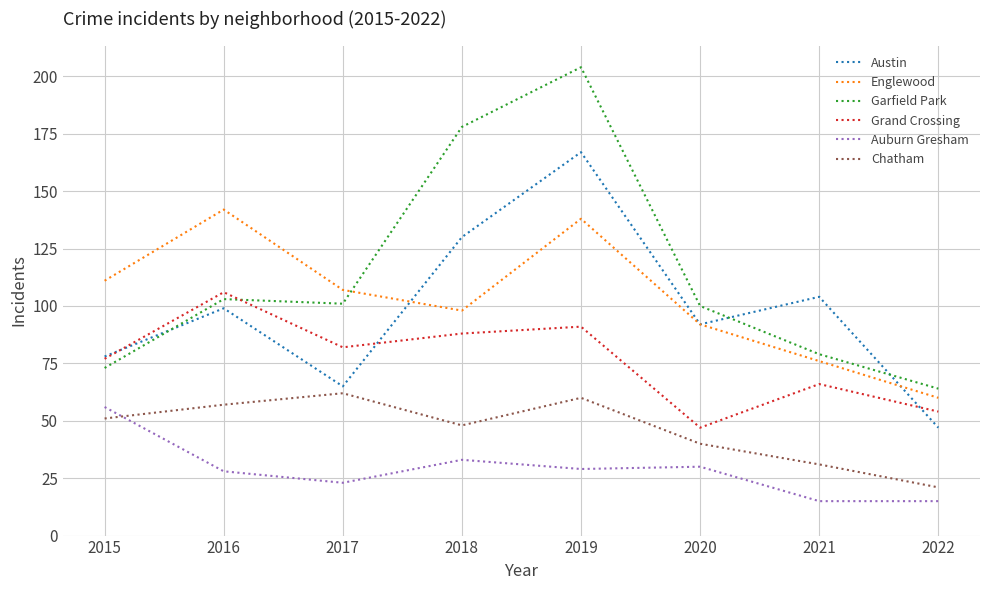

At how many categories does at least one series exceed 176?

2